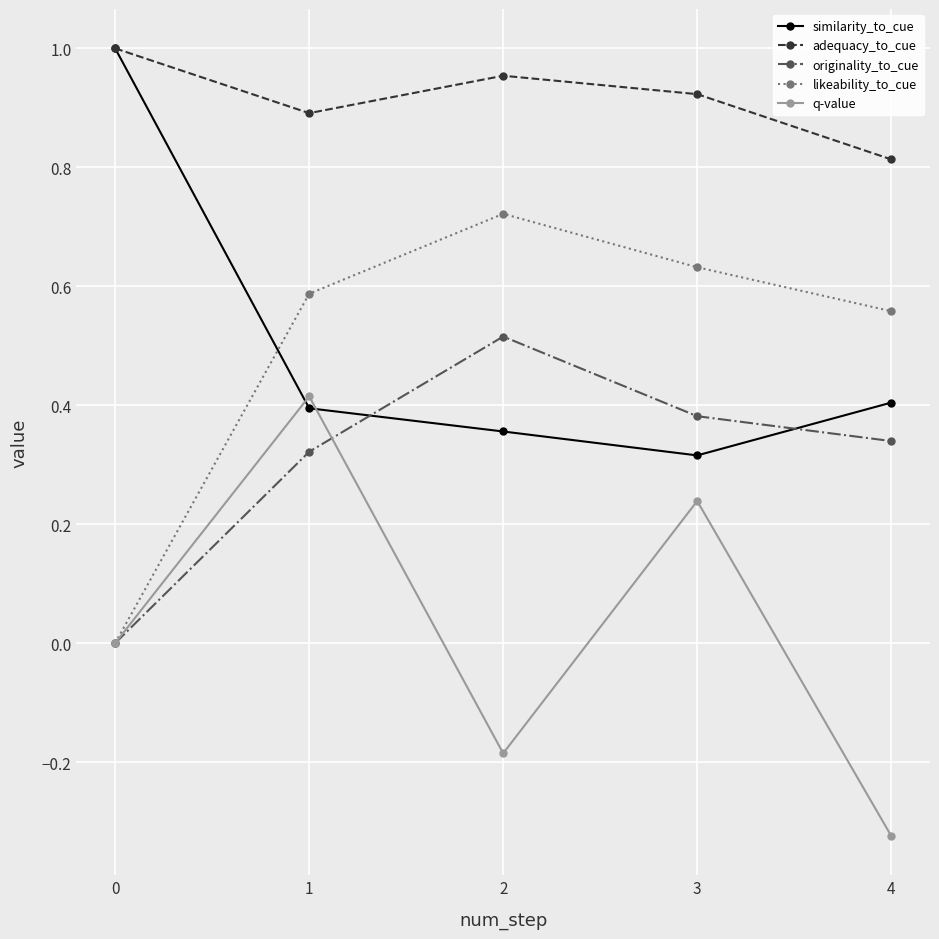

What is the value of the adequacy_to_cue point at the 5th from the left?

0.8